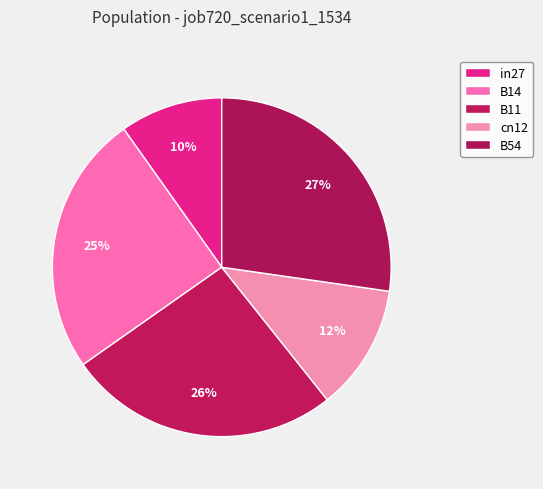

To the nearest percent, what is the difference between the largest and smallest slice percentages?

17%